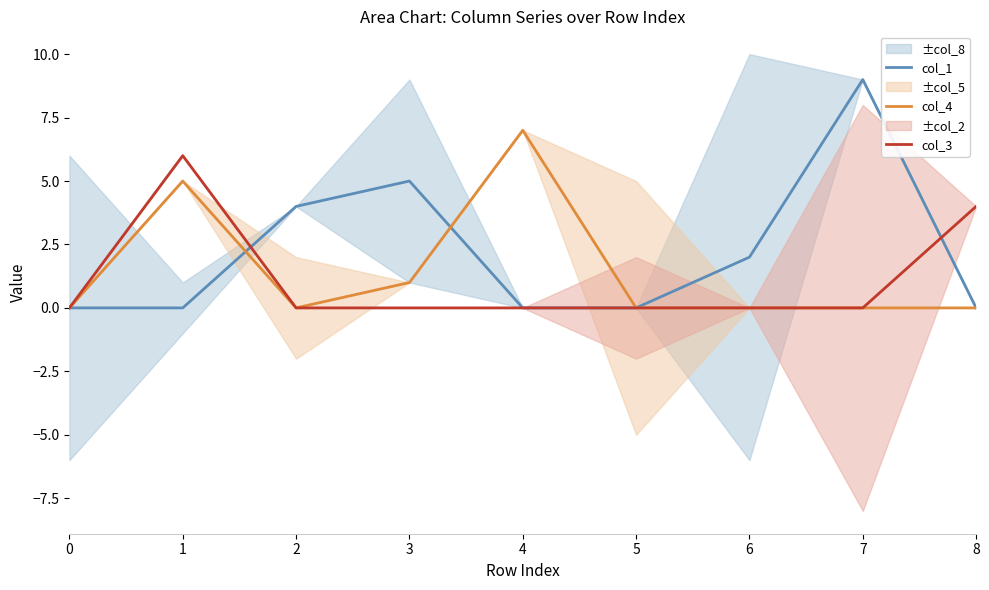

List the series in order of their overall mean, highest first.

col_1, col_4, col_3